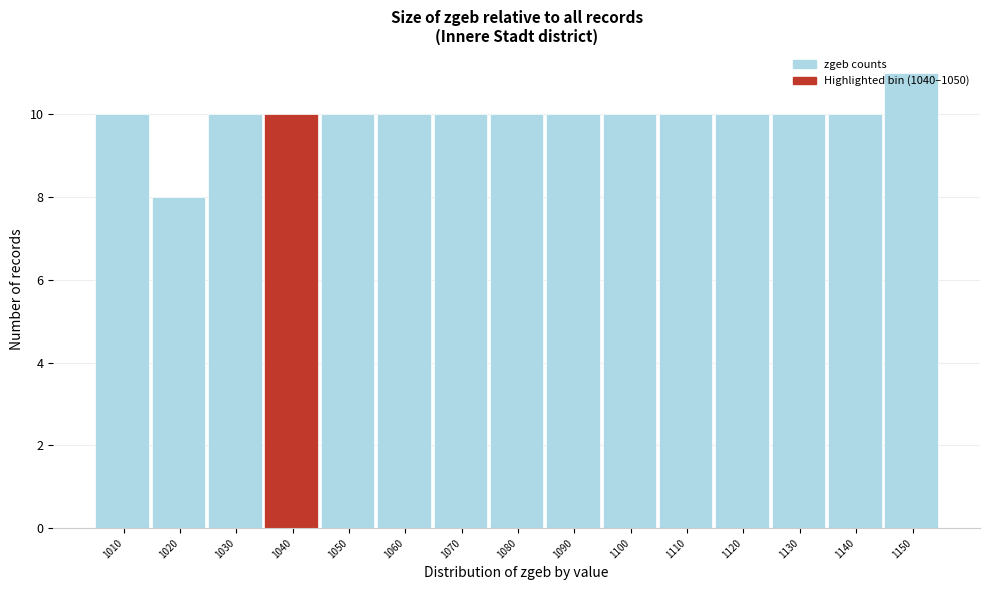

What is the smallest value displayed?

8